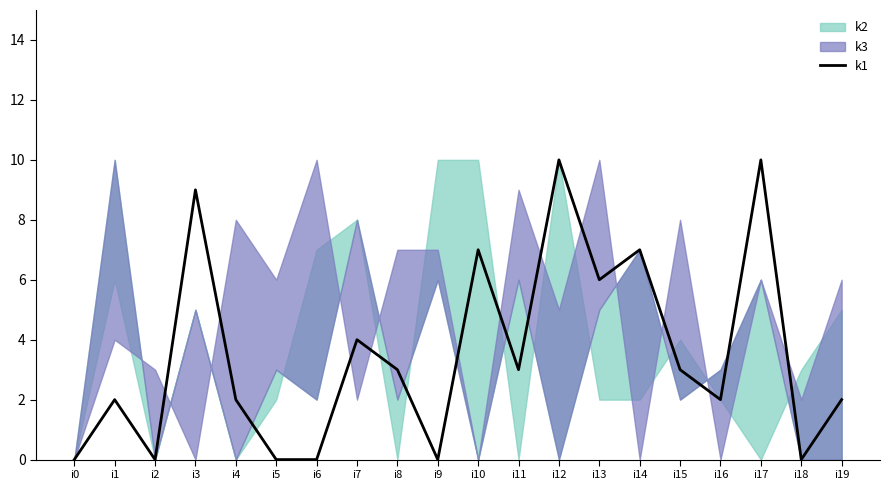

The chart shows a value of 0 at i6. True or false?

True